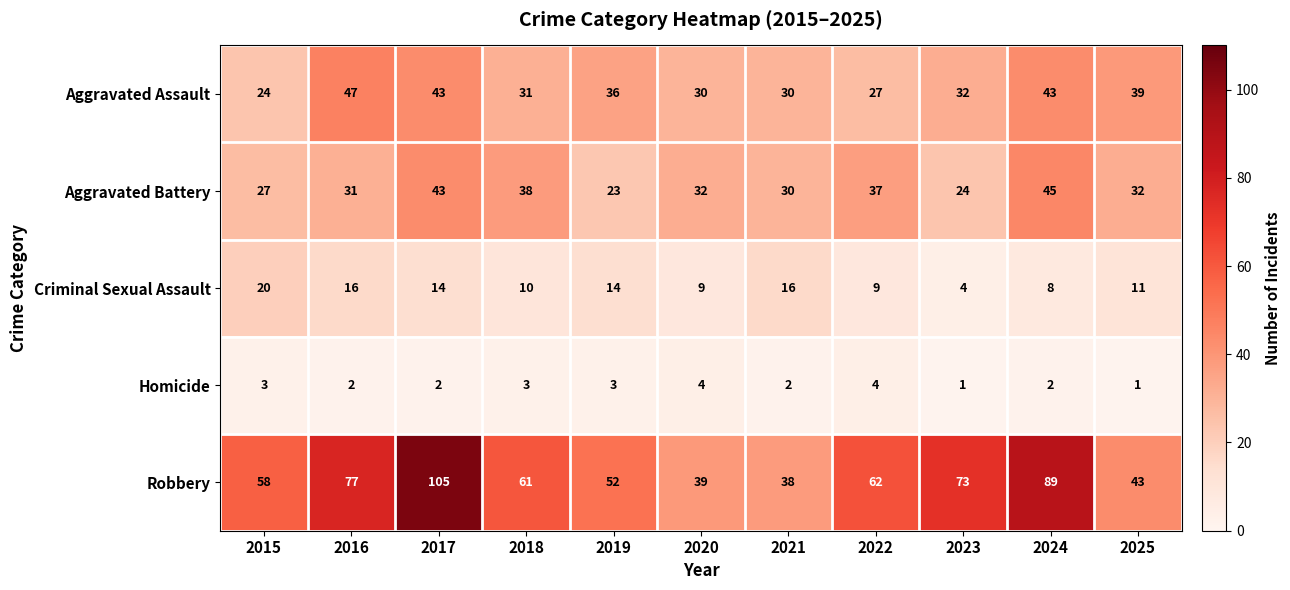

The value of Robbery at 2024 is 89. True or false?

True